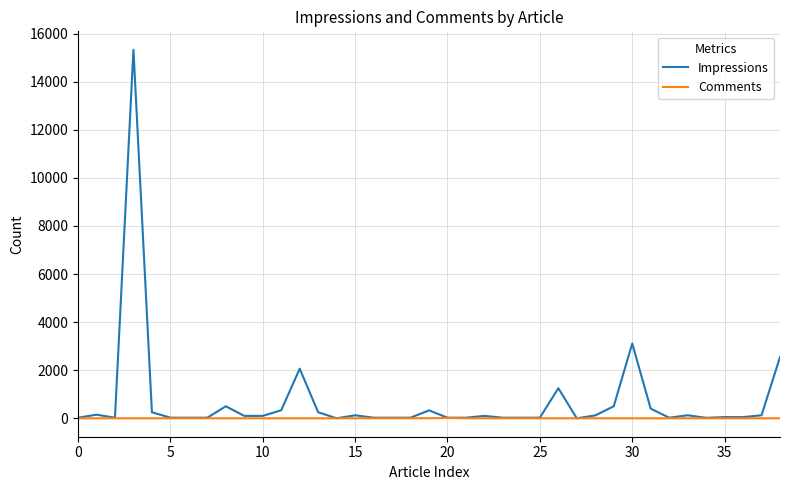

Count the number of categories in the chart.

39